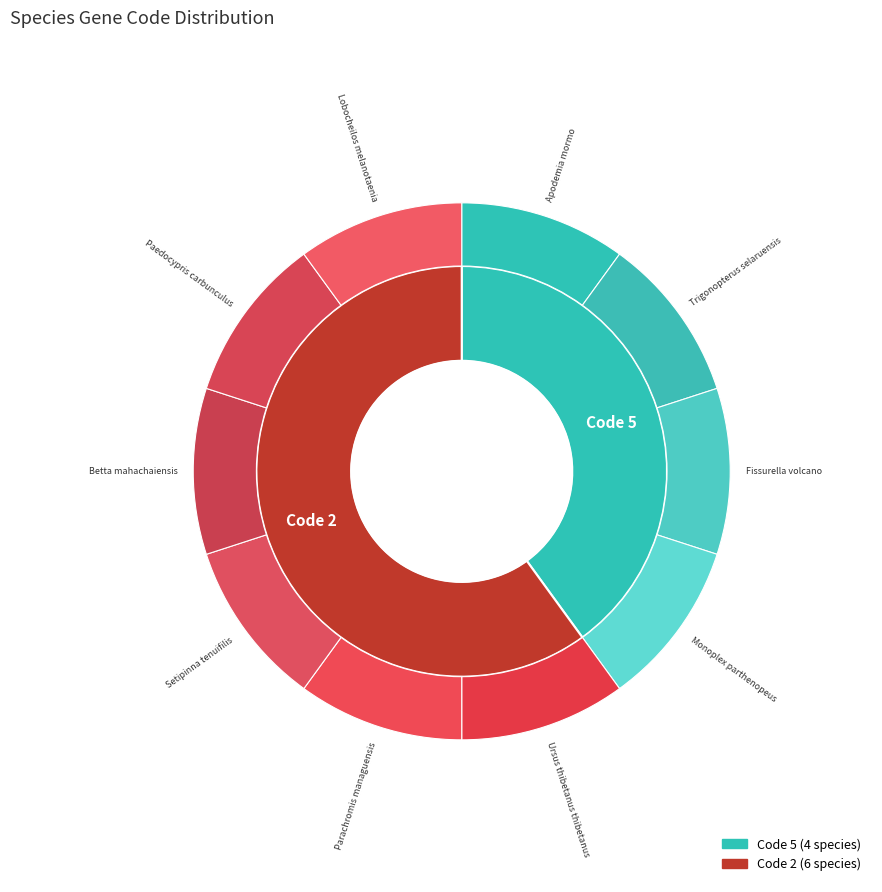

Which slice is the smallest?

Ursus thibetanus thibetanus